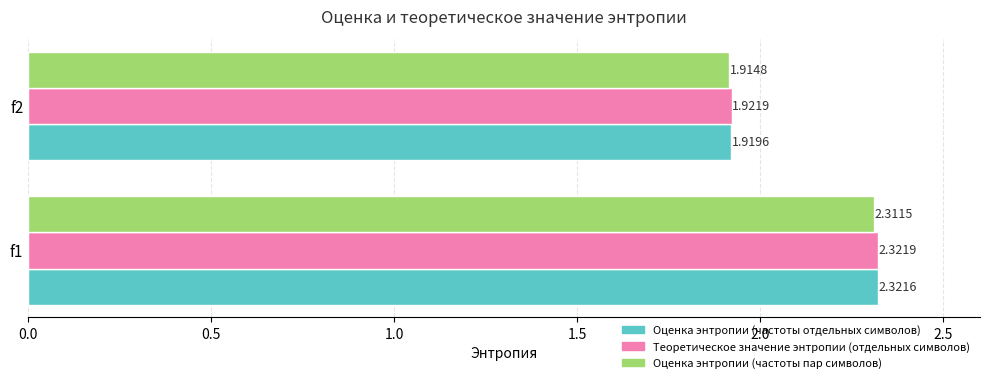

Rank the categories by Оценка энтропии (частоты отдельных символов) value from lowest to highest.

f2, f1